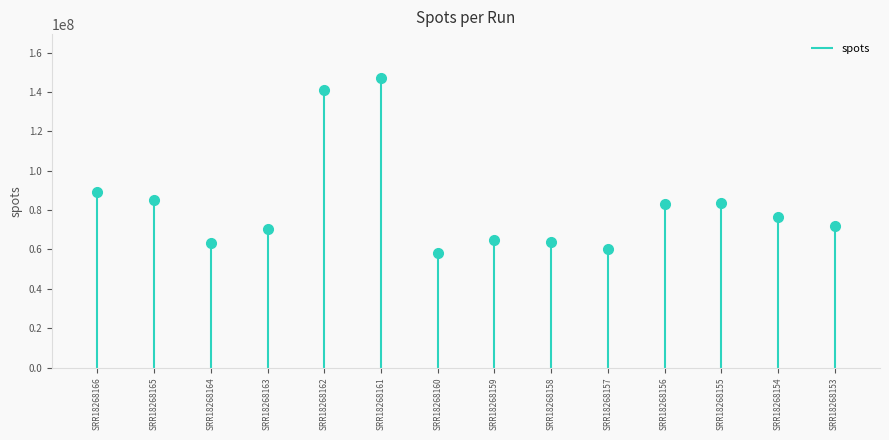

How many interior local peaks (higher than both neighbors) does the data have?

3